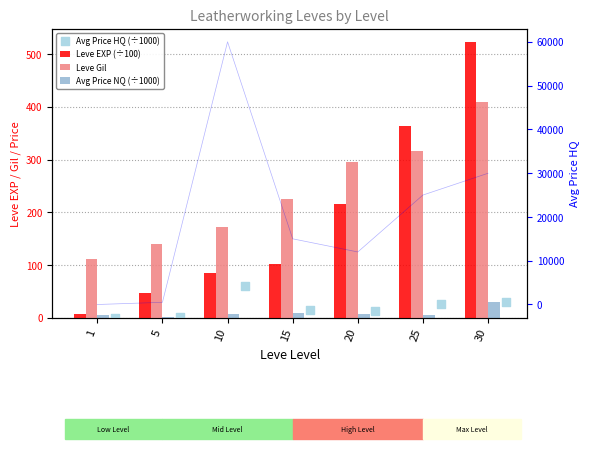

Is the value of Avg Price NQ (÷1000) at 15 greater than the value of Leve EXP (÷100) at 1?

Yes